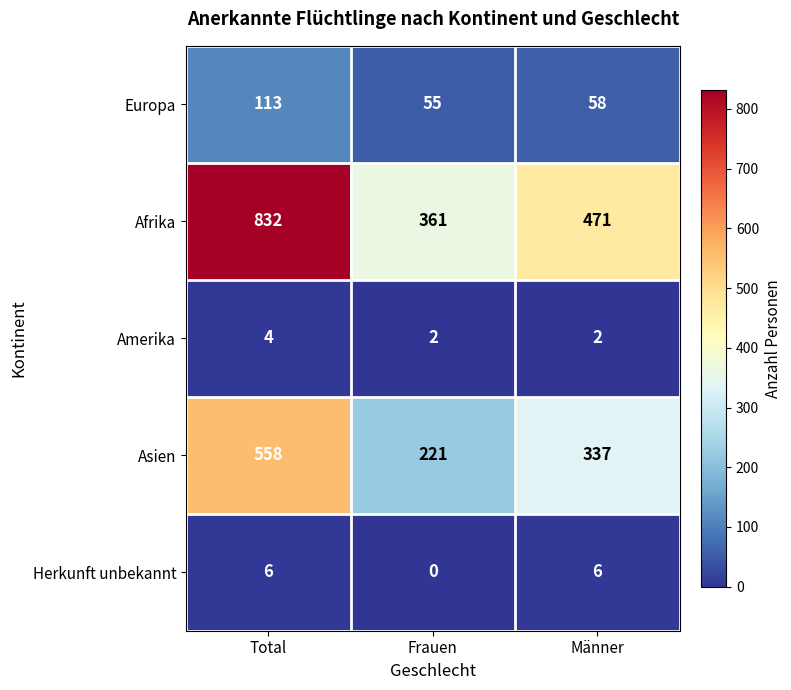

What is the approximate value of Afrika at Frauen, to the nearest 5?

360